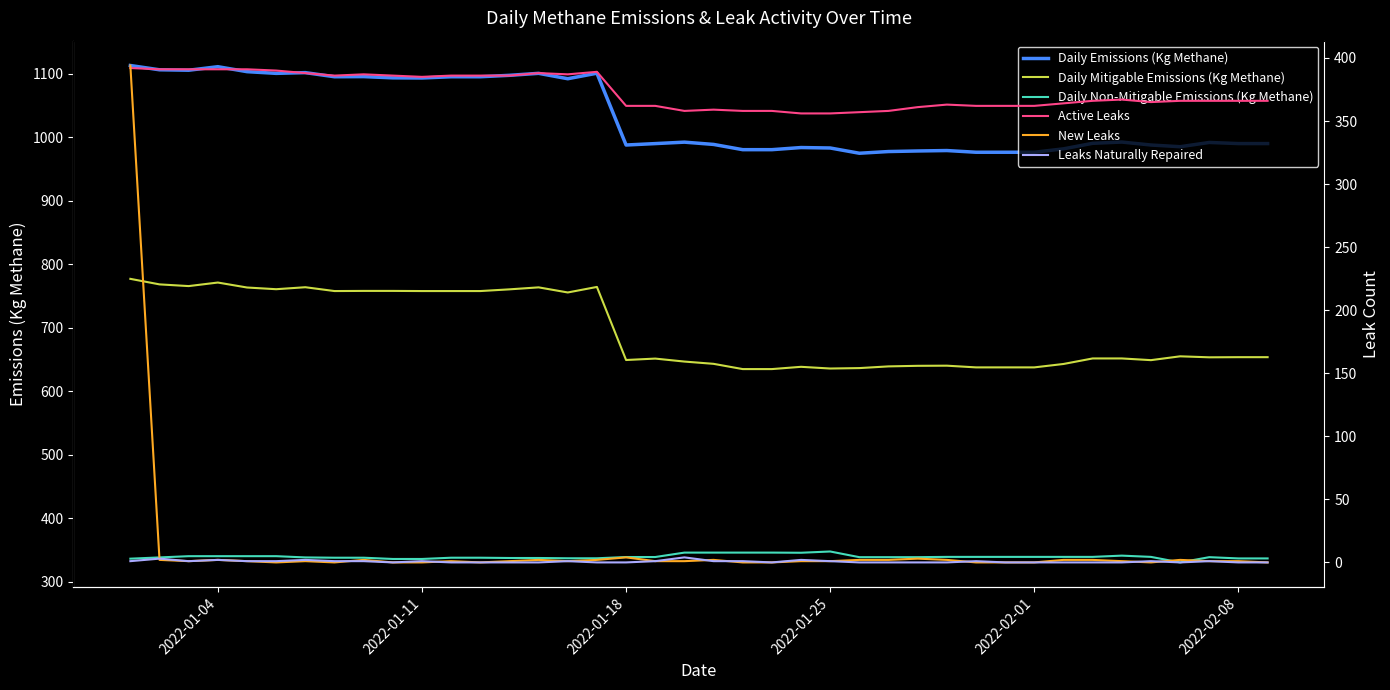

Is this an area chart (filled region under the line)?

No